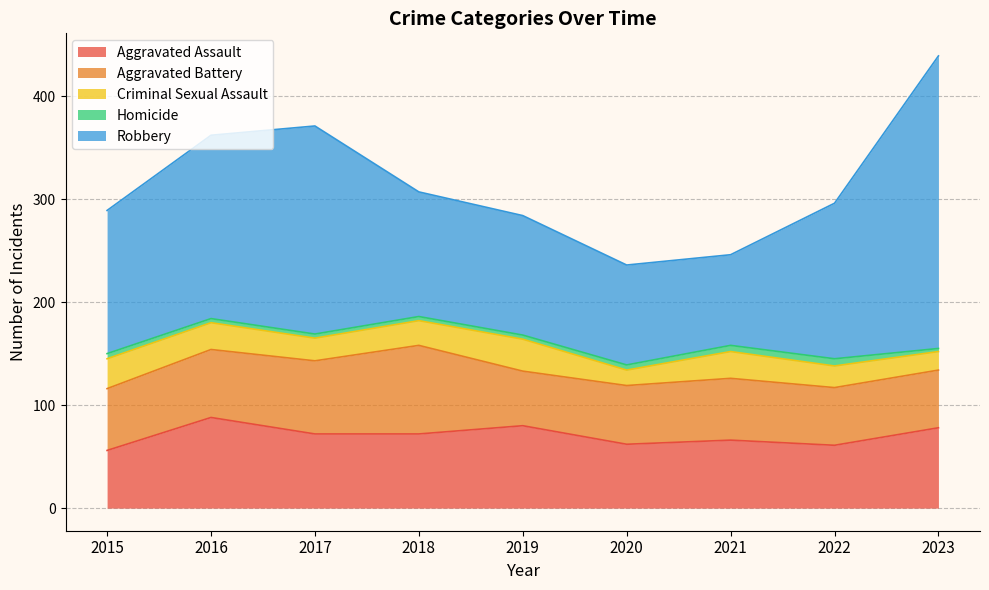

Which series has the largest total across all categories?

Robbery